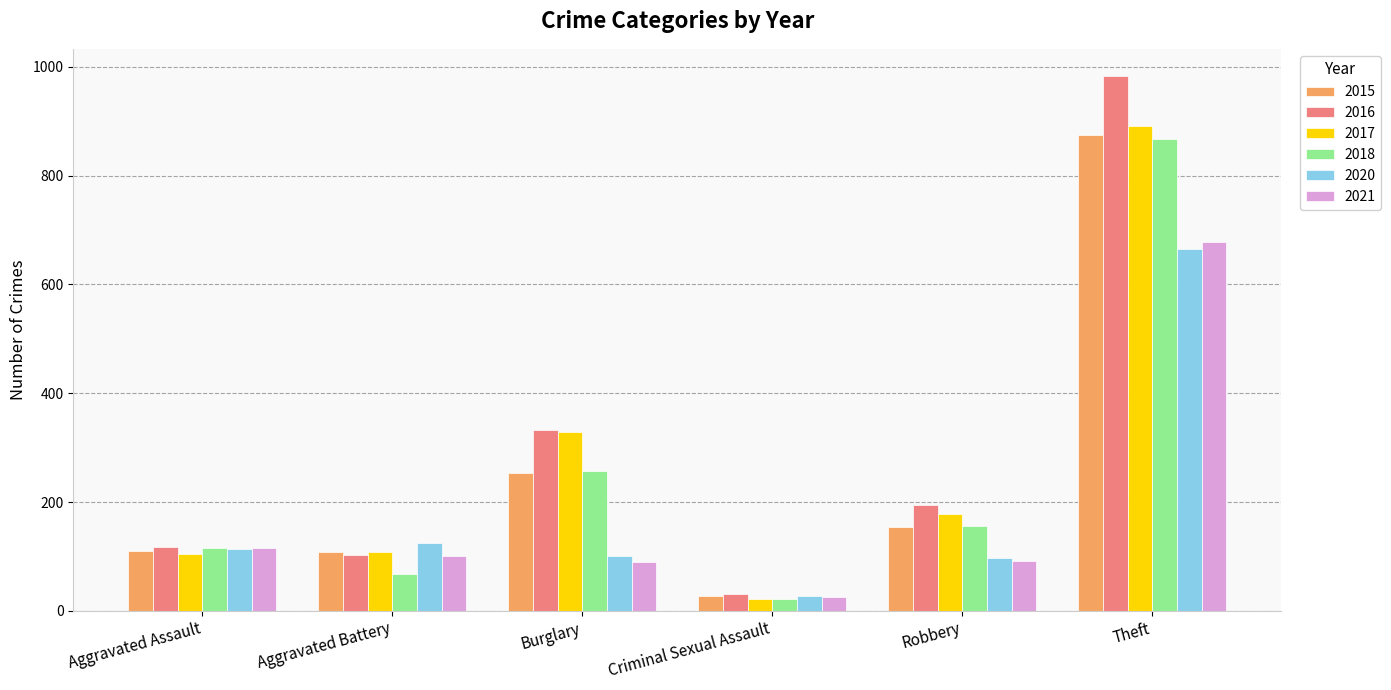

How many data points does each series have?

6